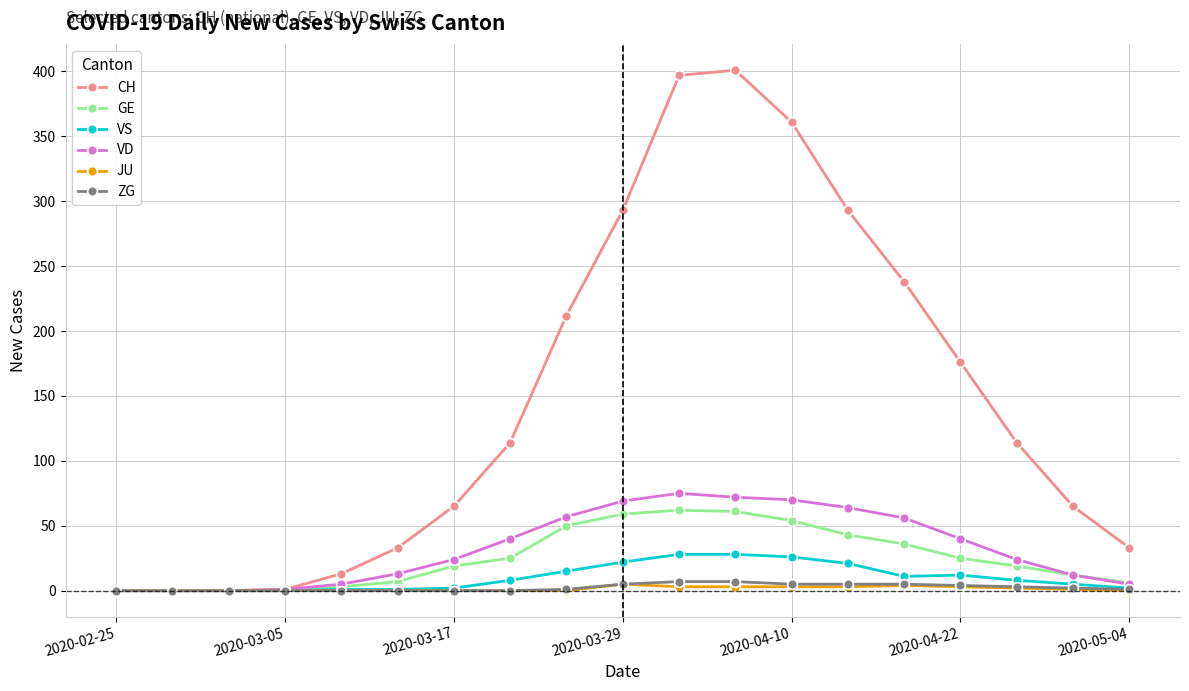

How many lines are shown in the chart?

6